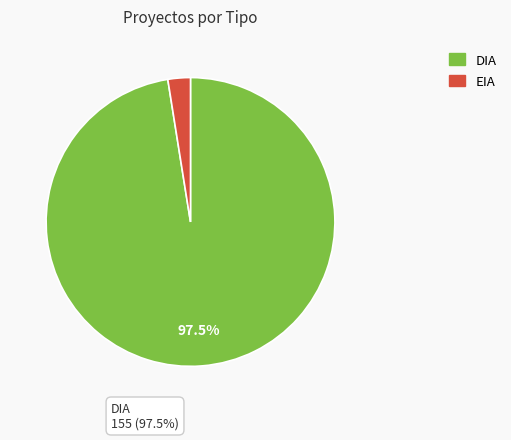

To the nearest percent, what is the combined percentage of DIA and EIA?

100%